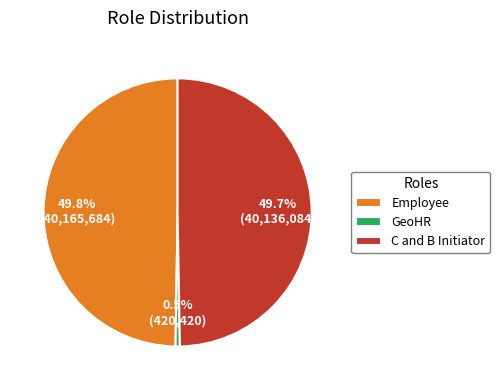

Is GeoHR the majority of the pie?

No